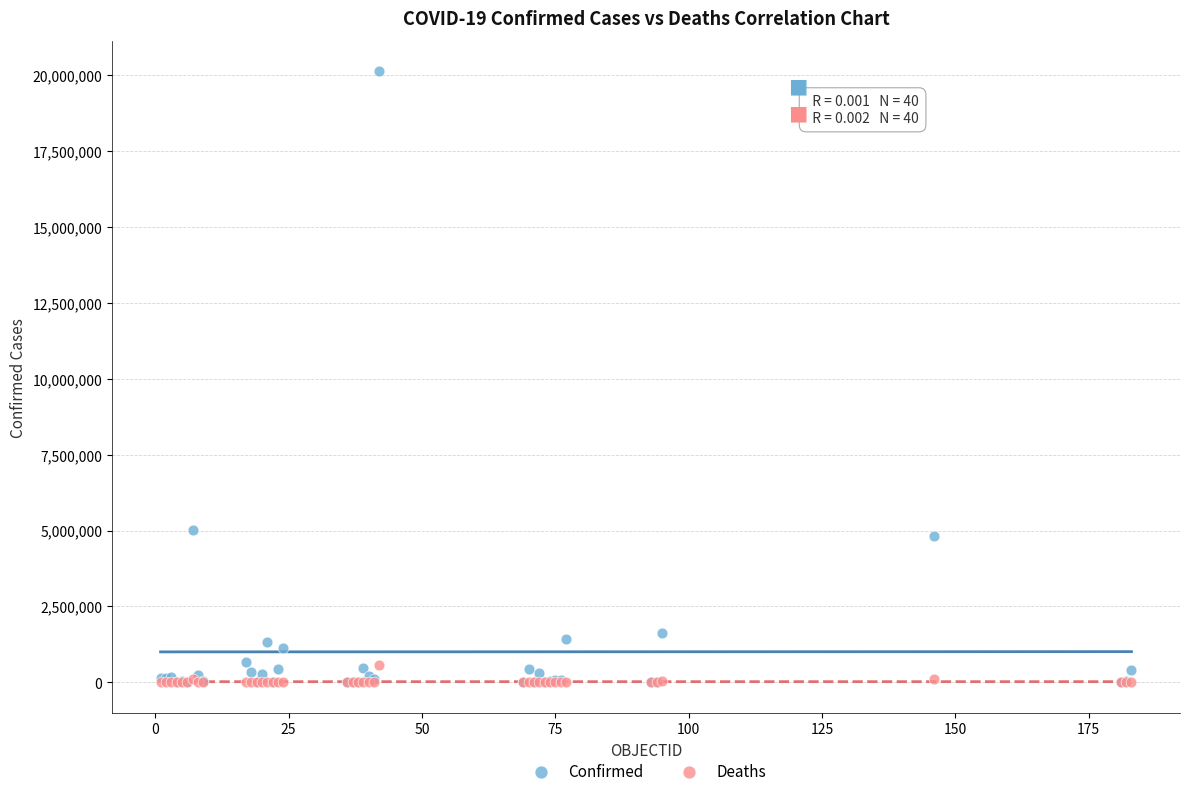

Which series reaches the maximum Y coordinate?

Confirmed